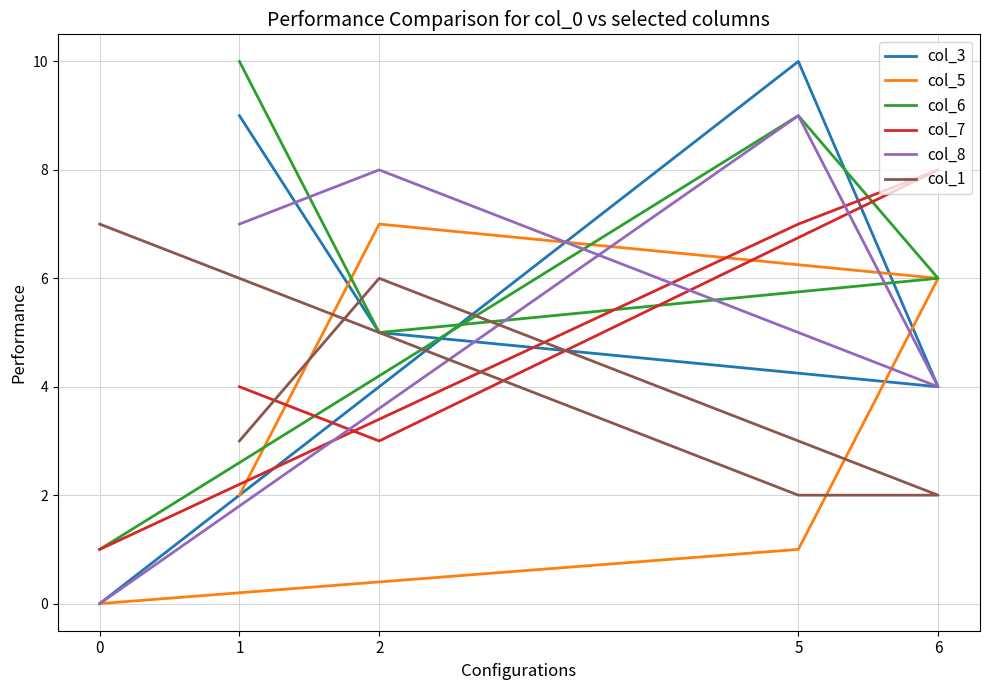

Is this an area chart (filled region under the line)?

No